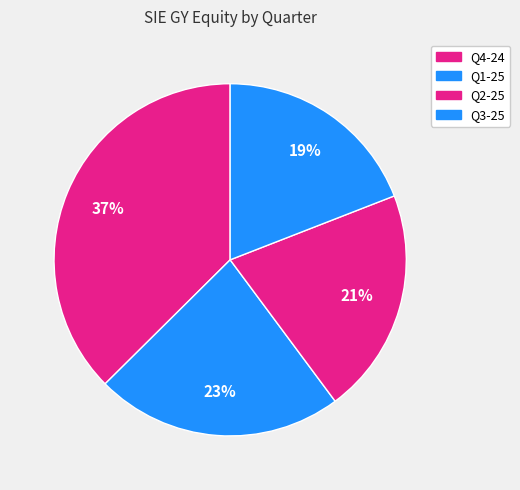

Which category has the biggest portion of the pie?

Q4-24